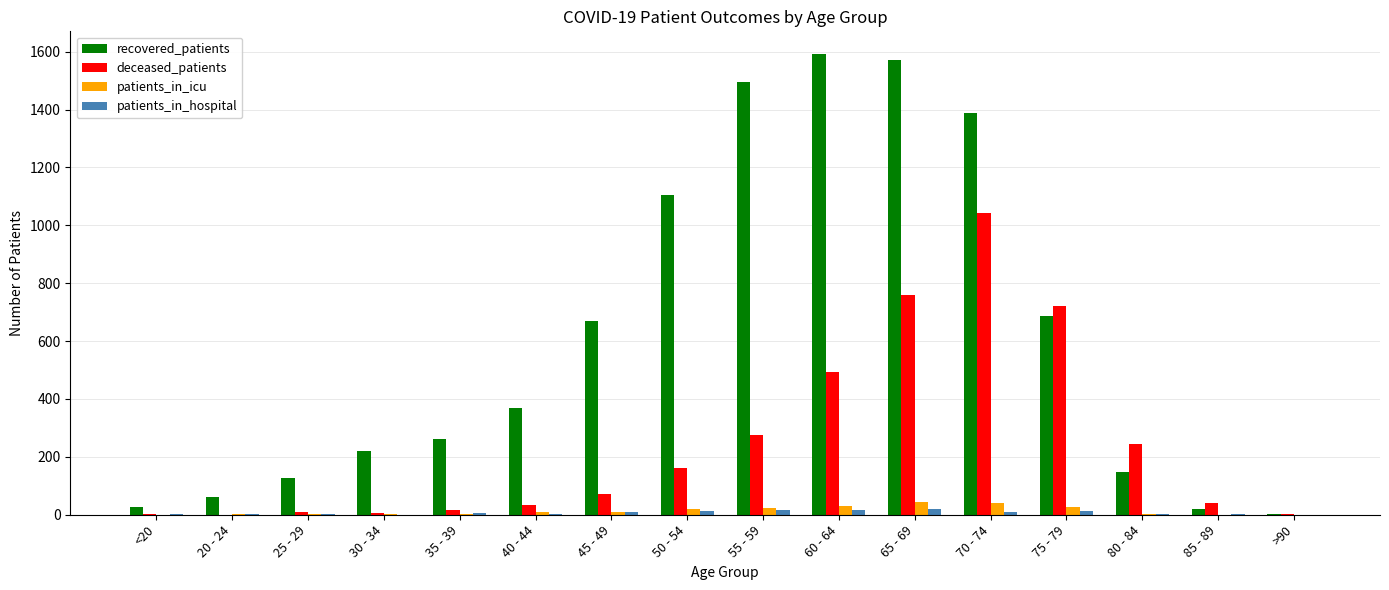

Between <20 and 40 - 44, which series saw the biggest shift?

recovered_patients